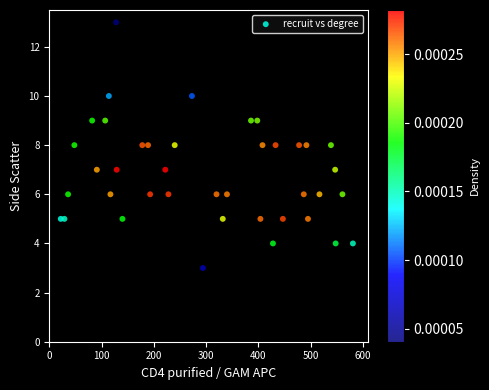

What is the range of Y values (max minus min)?

10